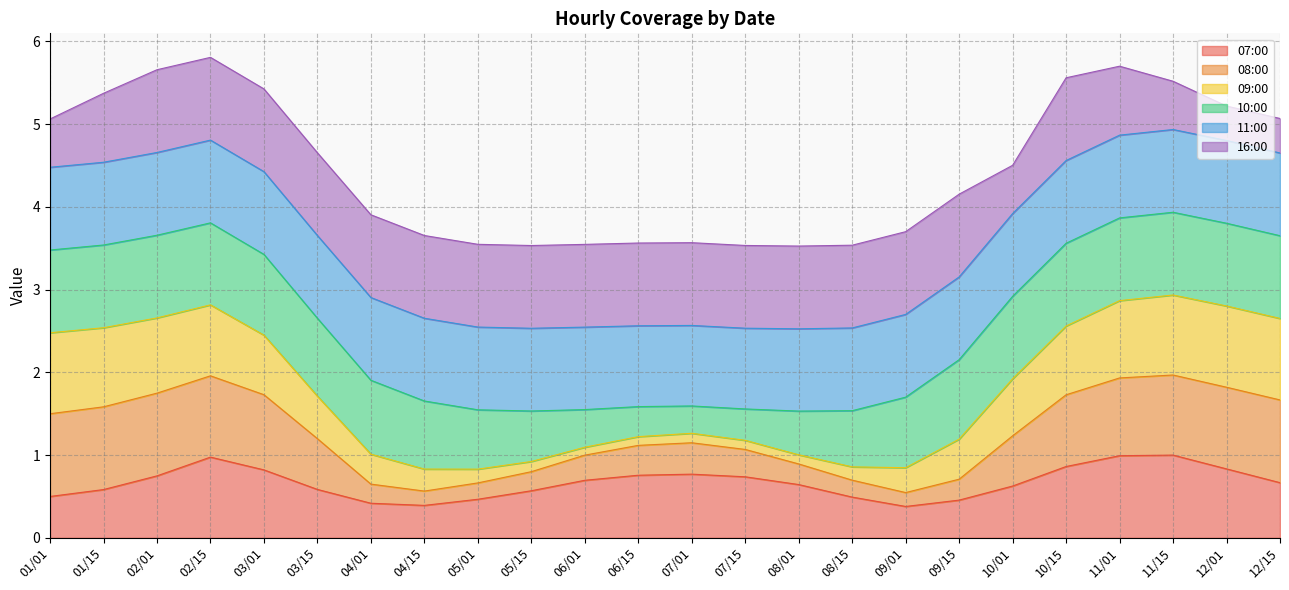

What is the lowest value of the 07:00 series?

0.4